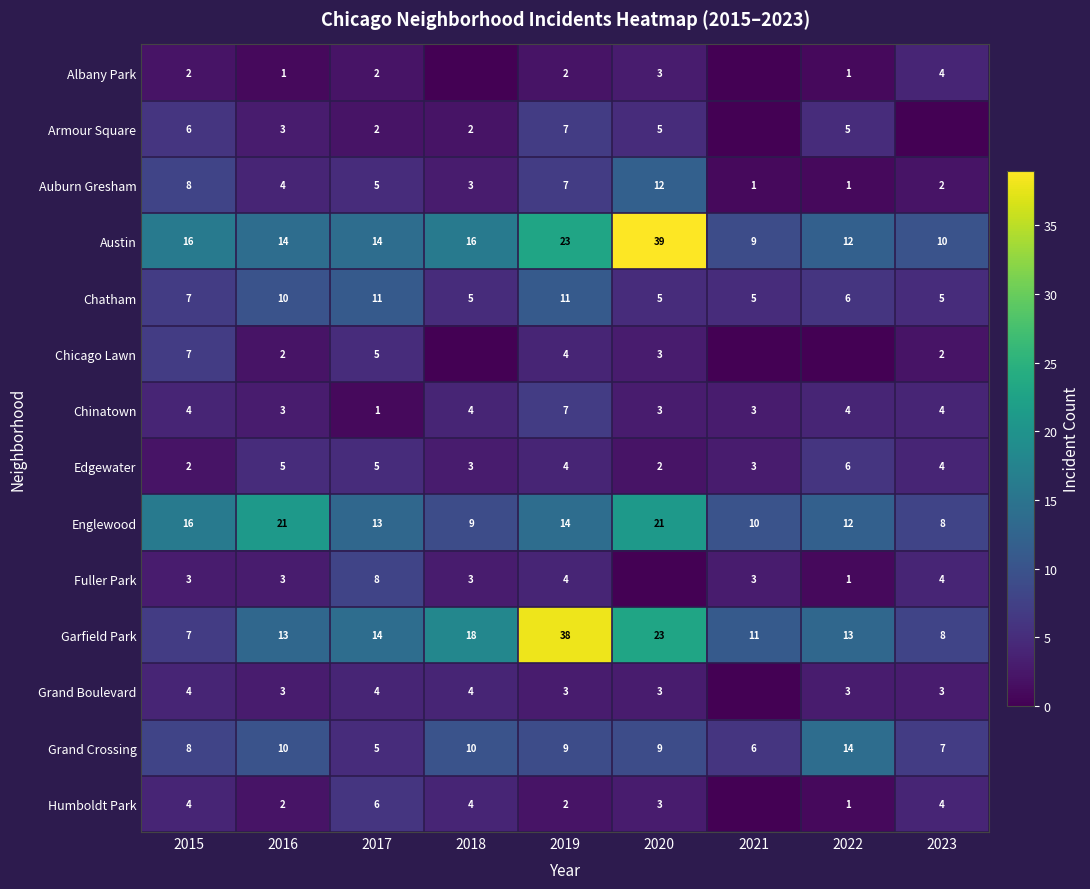

What is the approximate value of Grand Crossing at 2023?

7